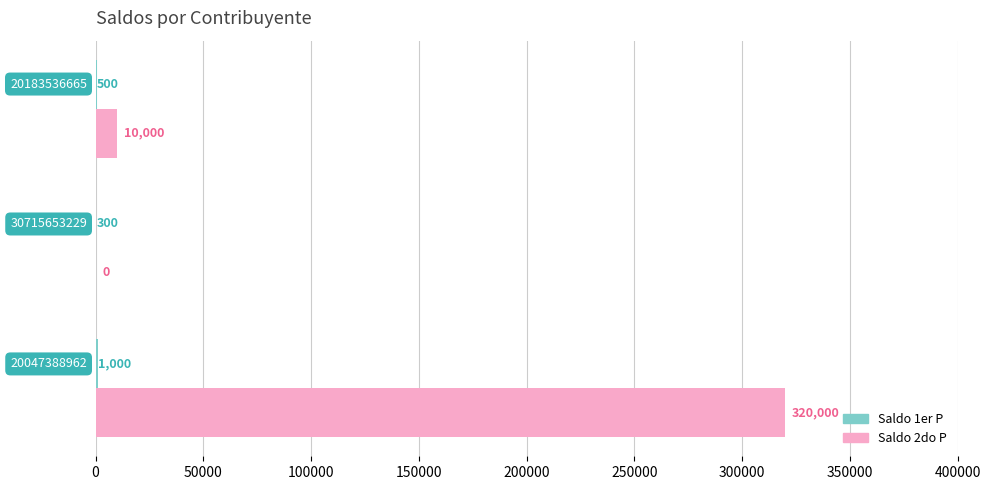

Which series has the largest total across all categories?

Saldo 2do P